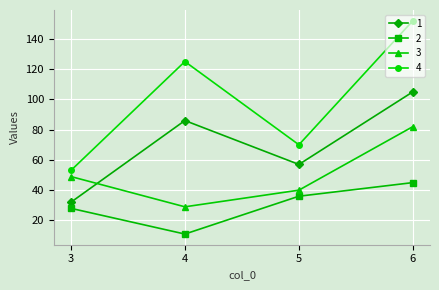

True or false: 4 and 2 cross at least once.

False